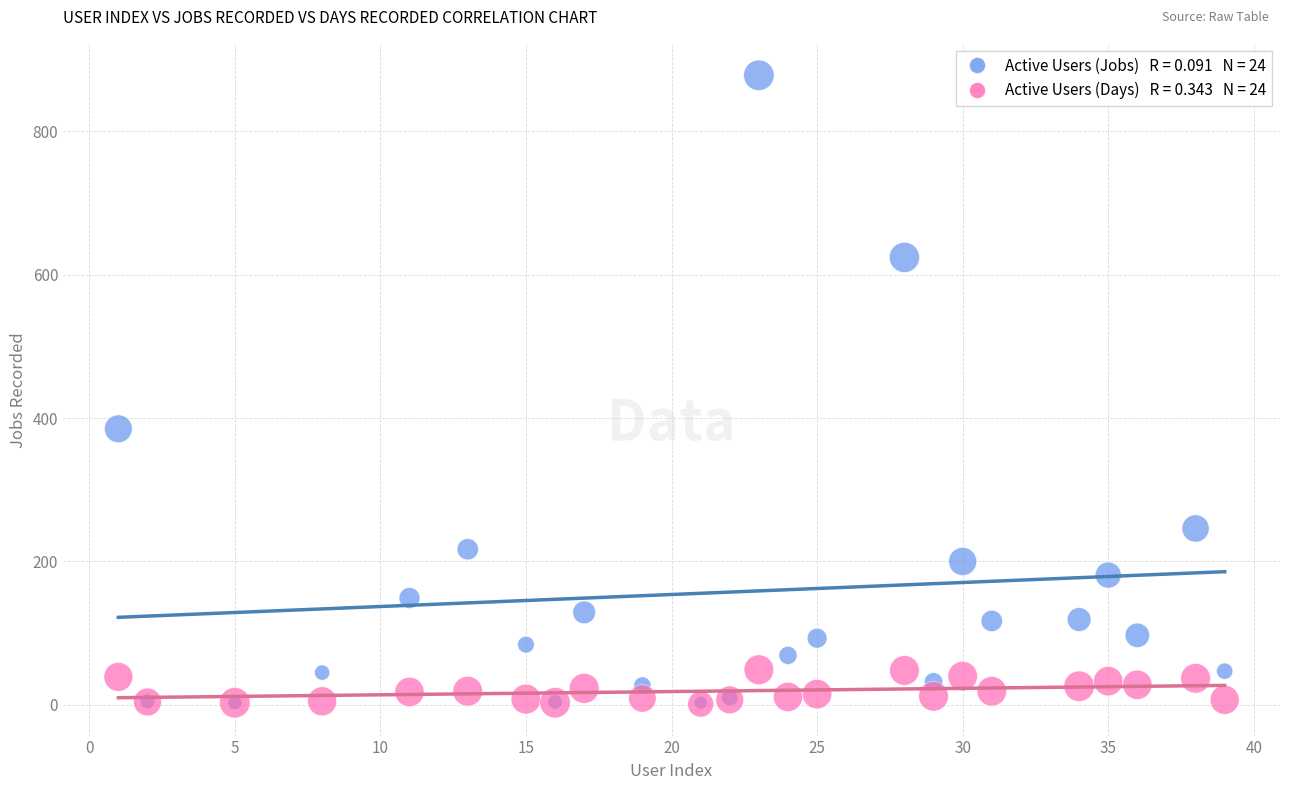

Across all series, what Y value is closest to 439?

385